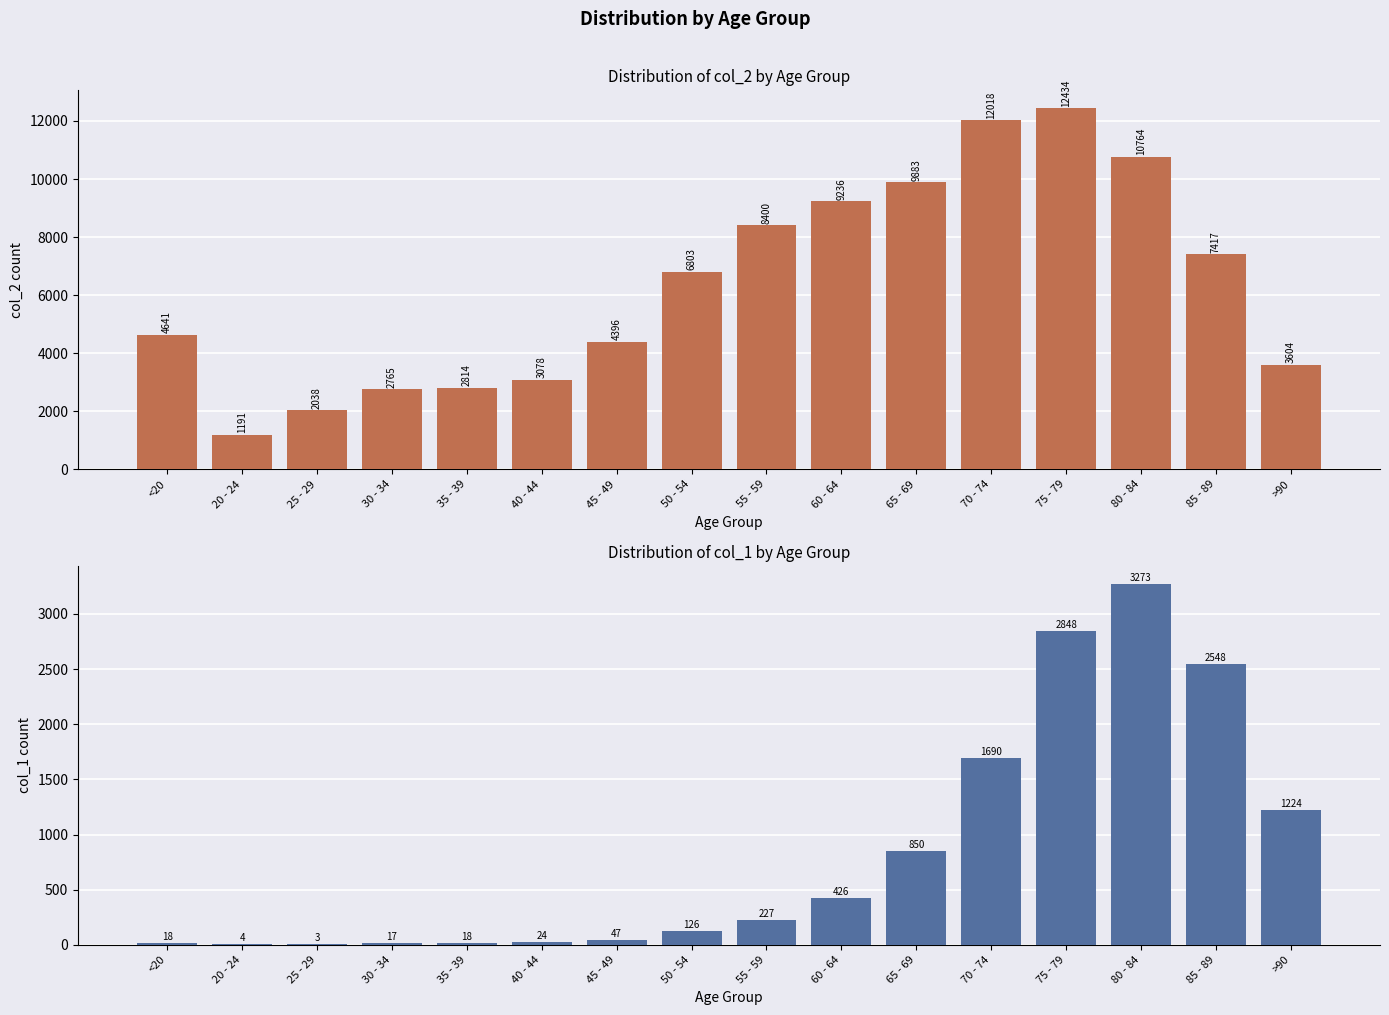

The value of col_1 at 75 - 79 is 2848. True or false?

True